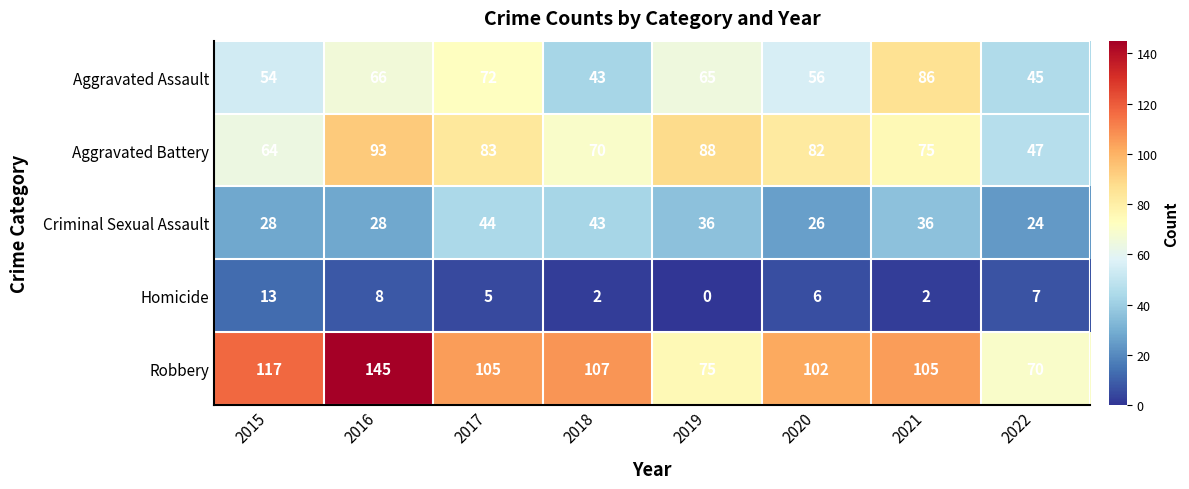

What is the difference between the highest and lowest values at 2020?

96